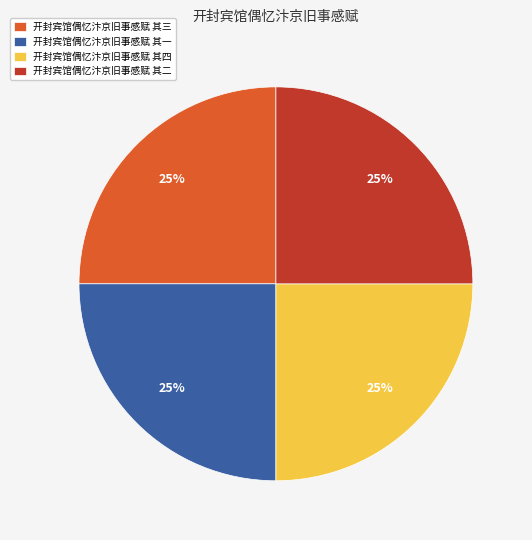

Count the number of slices in the pie.

4